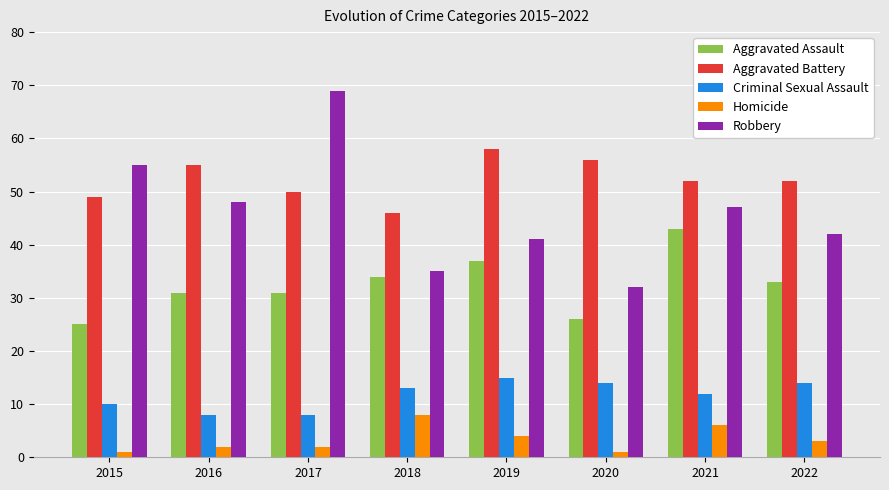

What is the difference between the highest and lowest values at 2022?

49